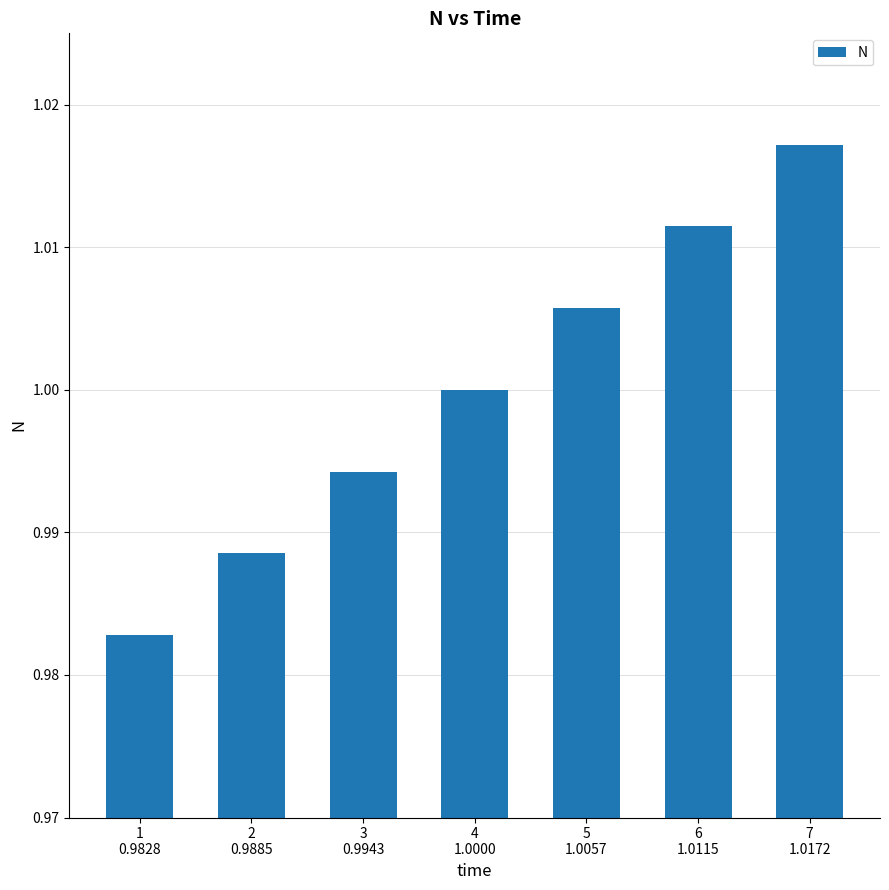

Is it true that the value at 2
0.9885 is 0.5?

False